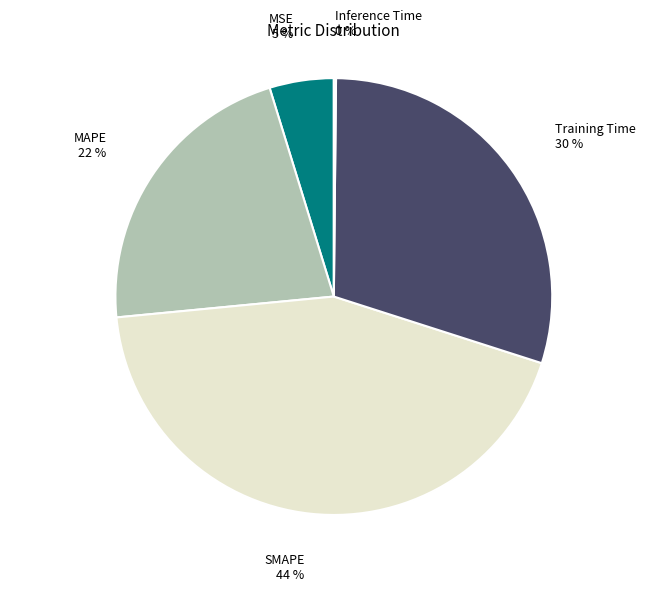

What is the smallest slice in the pie chart?

Inference Time